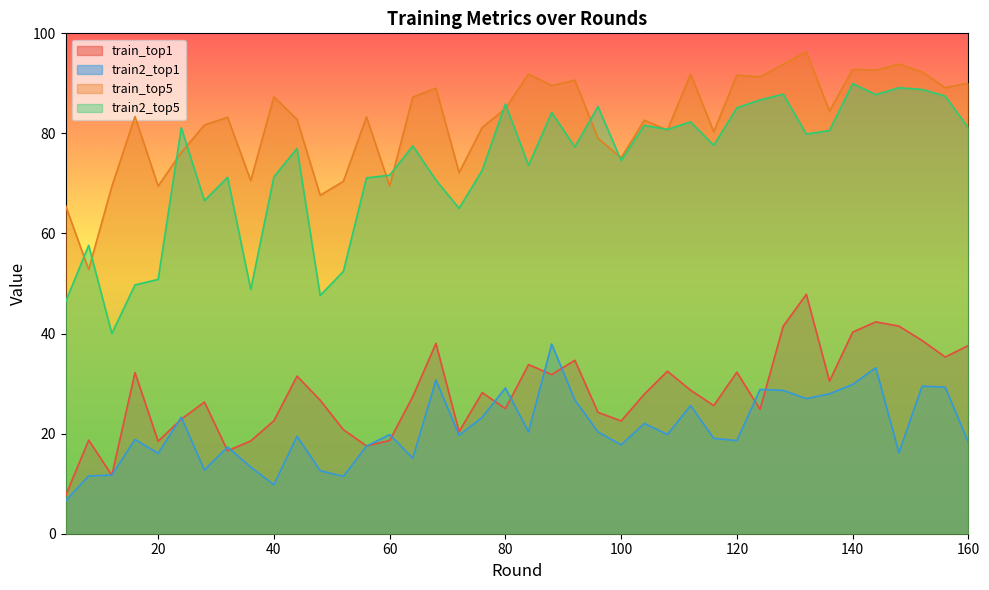

How many lines are shown in the chart?

4